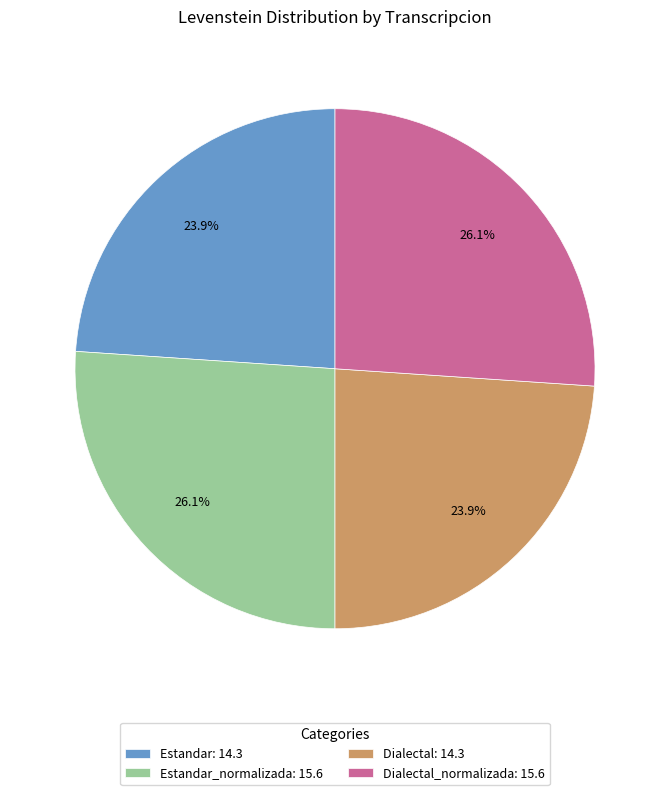

Does any single category account for the majority?

No